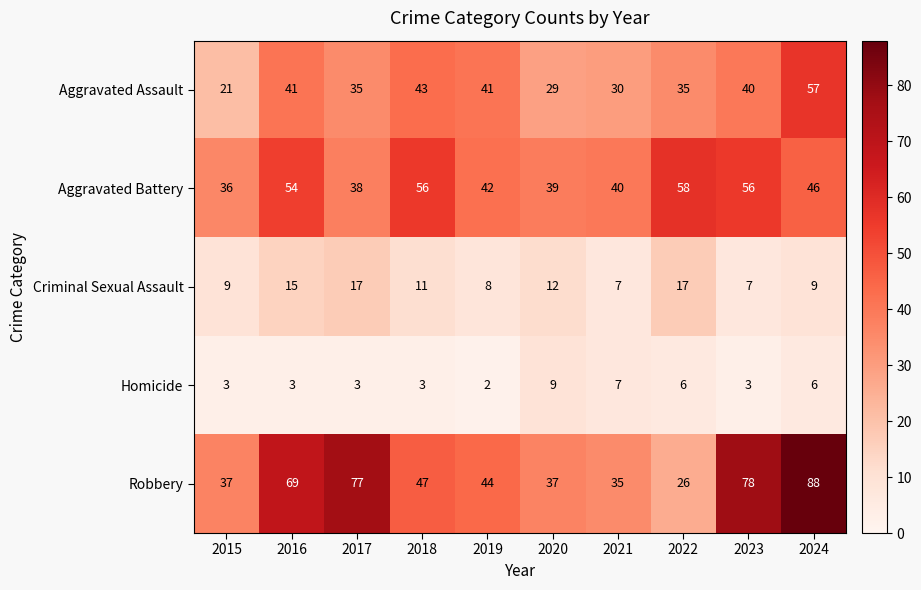

True or false: Aggravated Assault has a value of 8 at 2015.

False